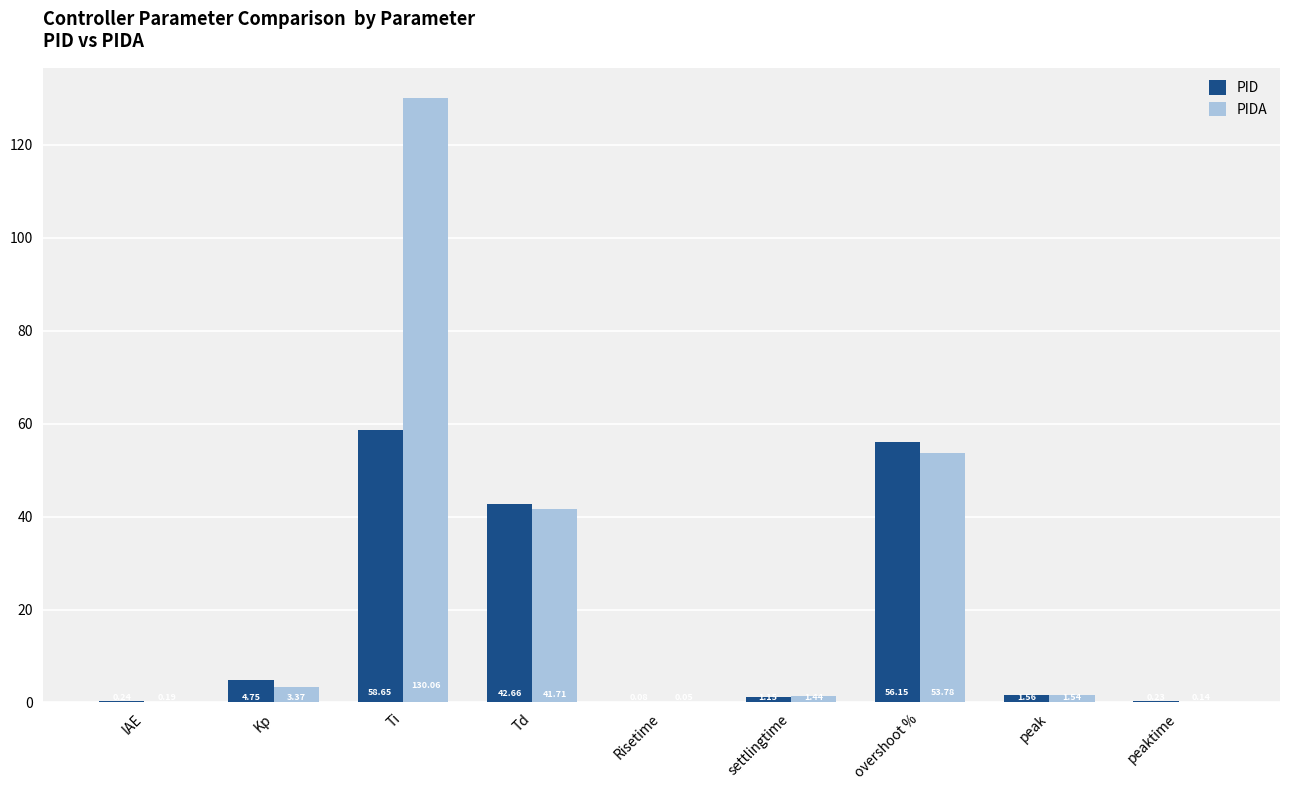

How many groups of bars are there?

9